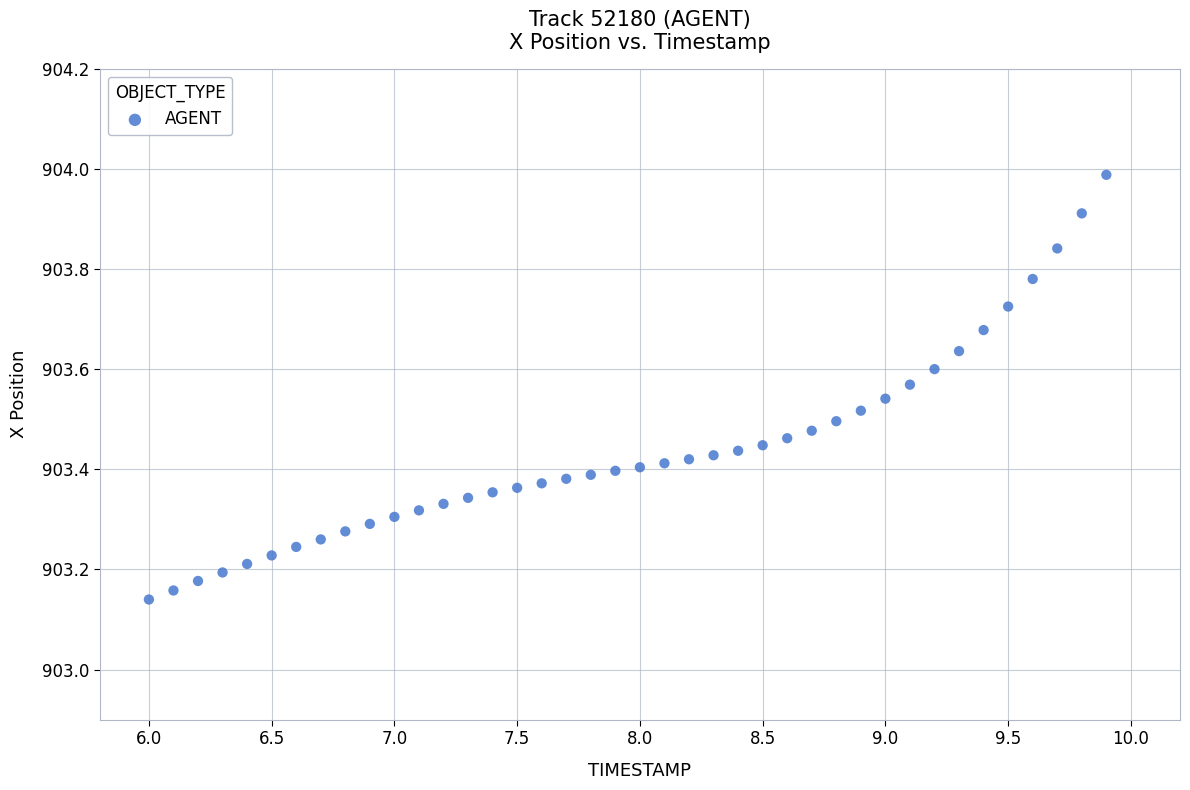

What is the range of X values (max minus min)?

3.9